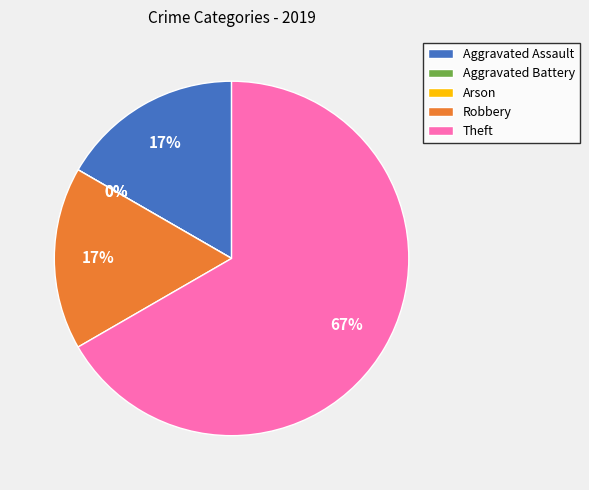

True or false: Robbery accounts for 17% of the total.

True